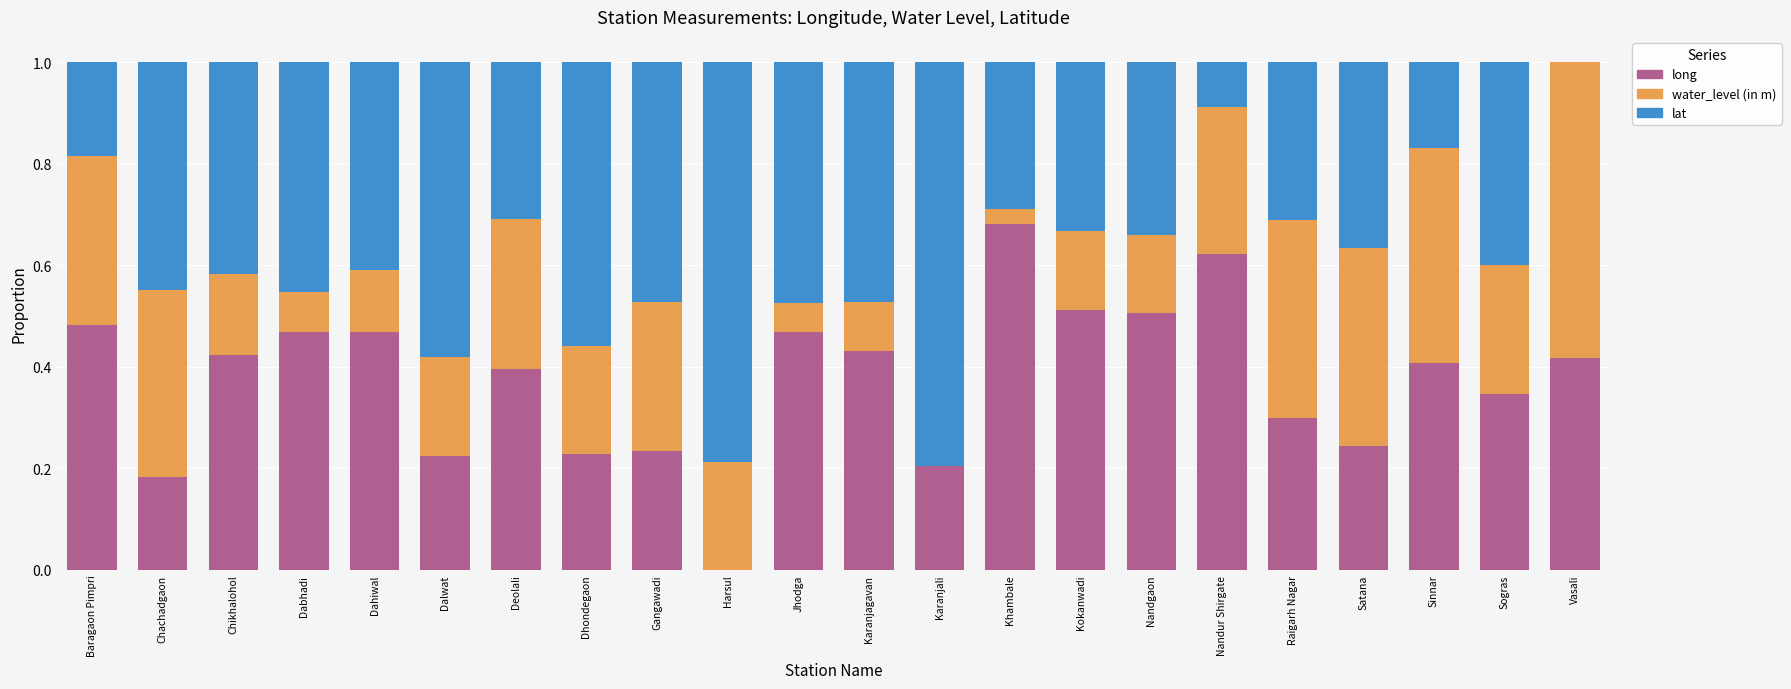

How many data points does each series have?

22